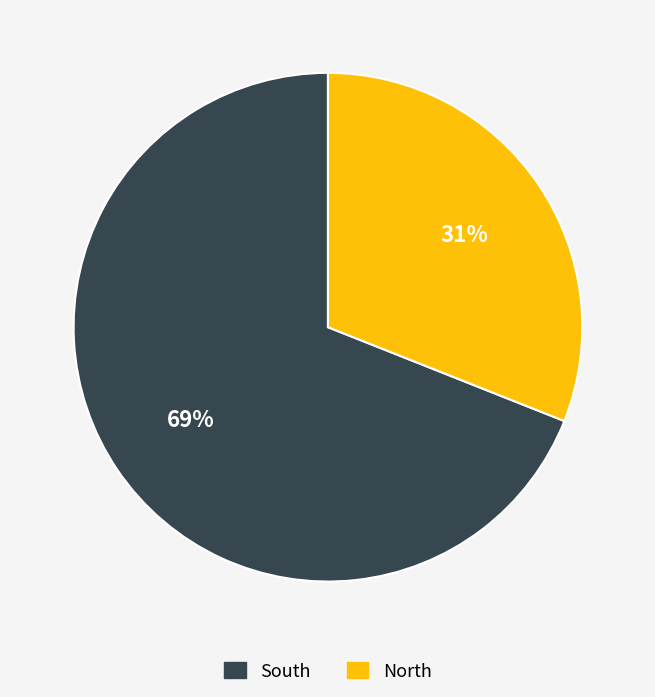

Rank the categories by value from lowest to highest.

North, South